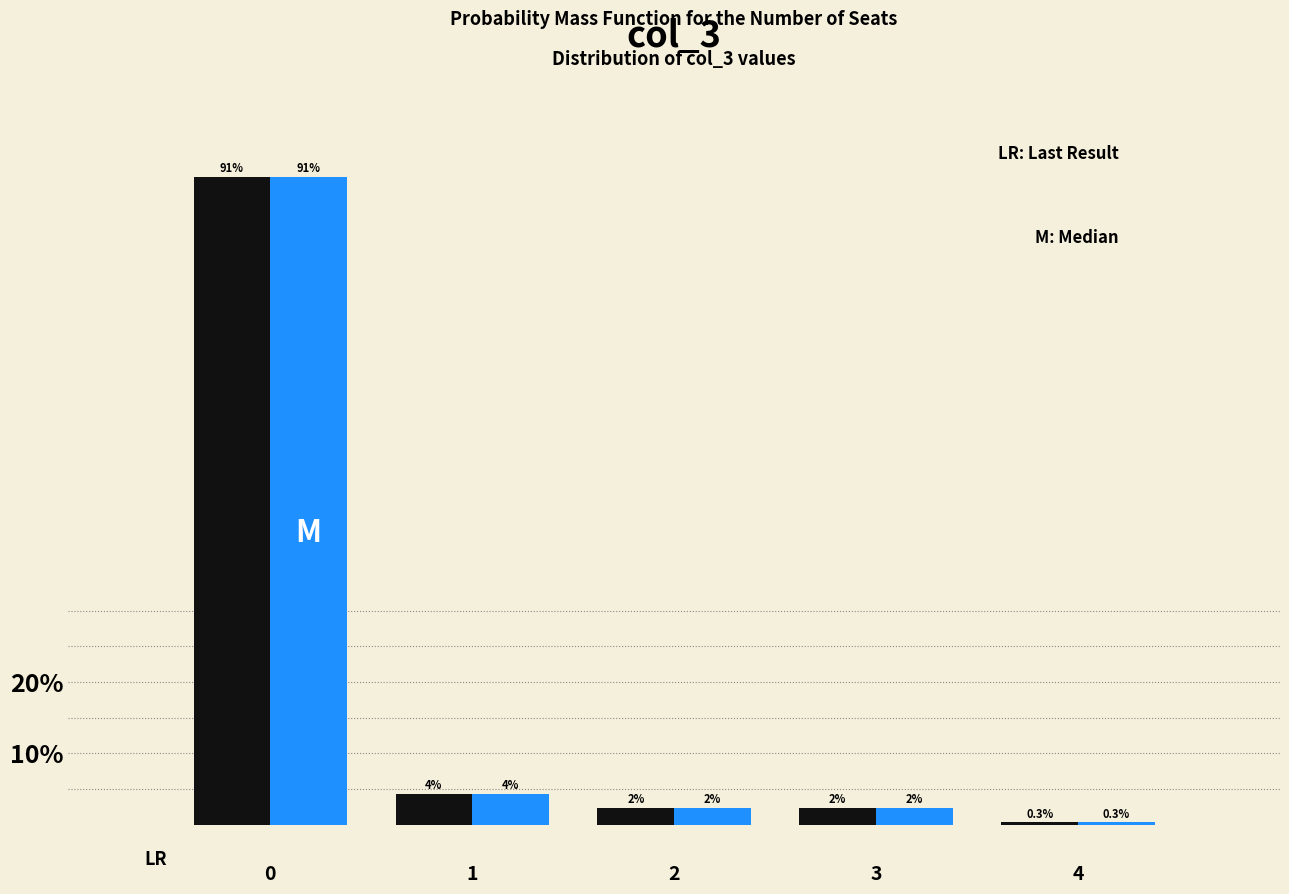

How many groups of bars are there?

5